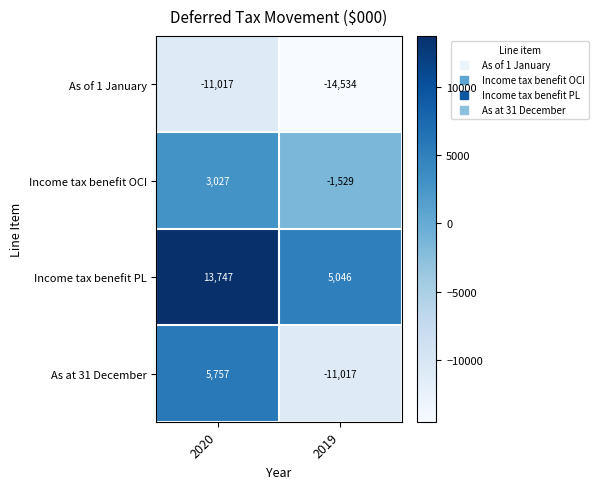

At which category is the sum across all series the highest?

2020